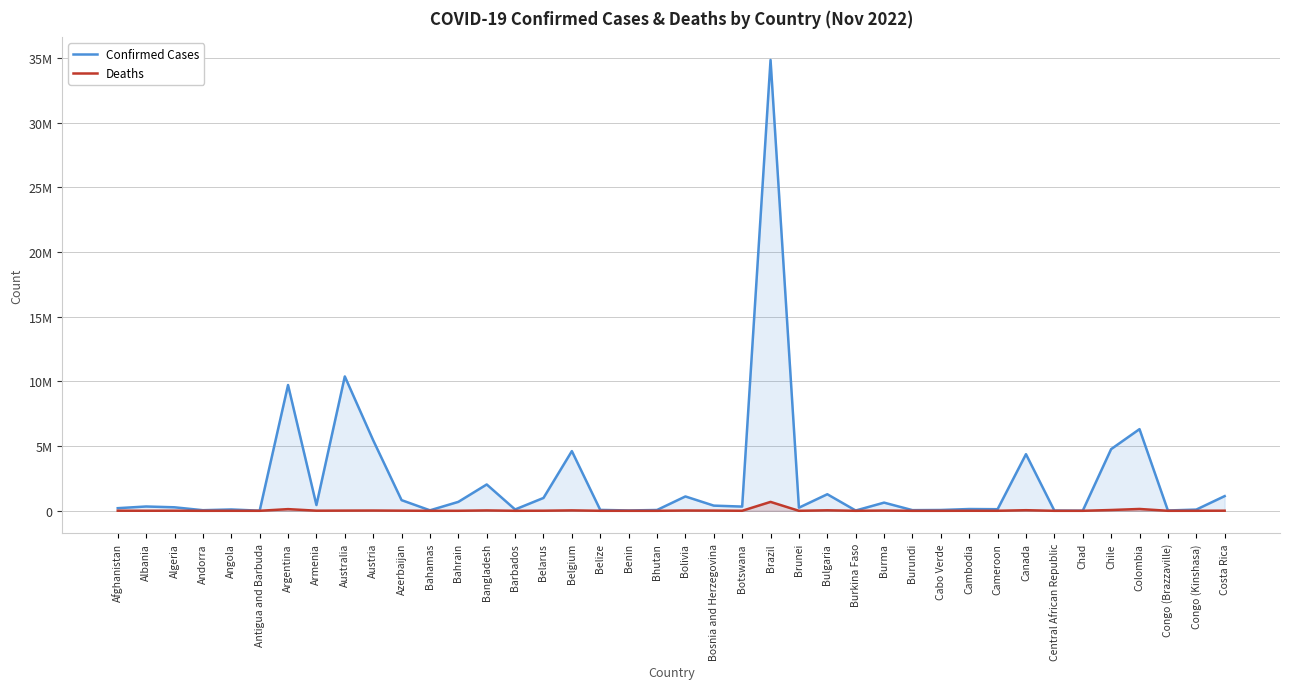

Where is the first local maximum for Confirmed Cases?

Albania